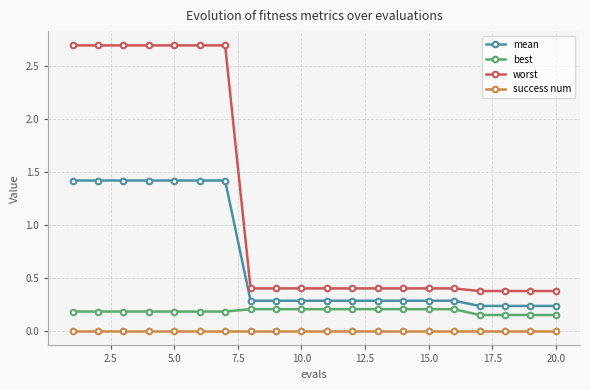

True or false: worst and mean intersect in this chart.

False